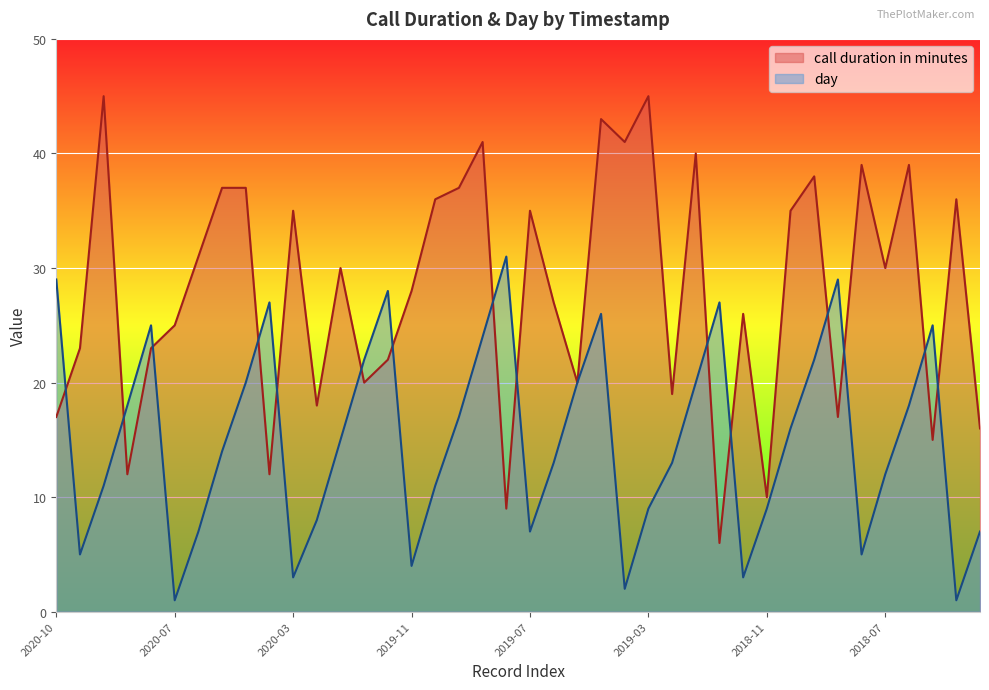

What are all the series names shown in the legend?

call duration in minutes, day